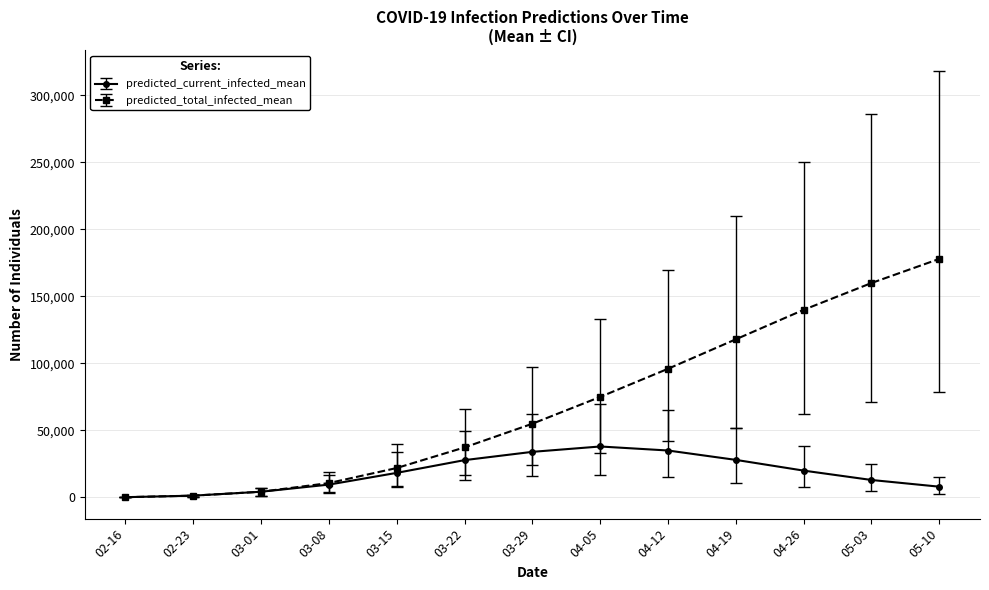

Which series changed the most between 03-08 and 03-22?

predicted_total_infected_mean